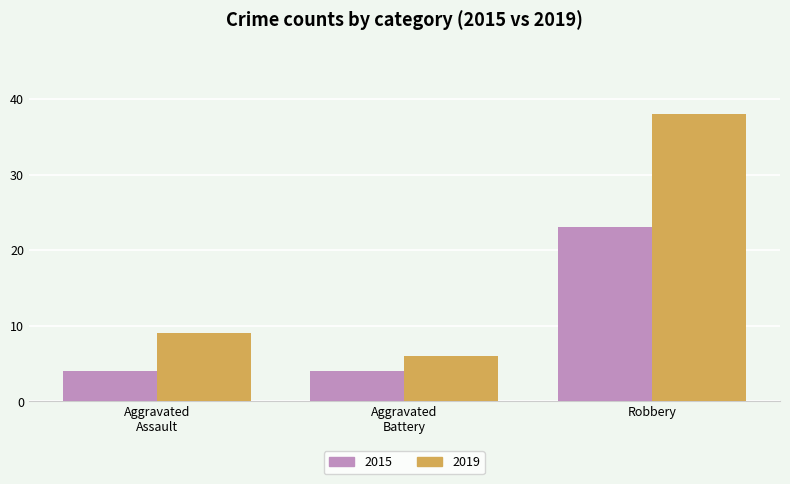

Rank the series at Robbery from lowest to highest value.

2015, 2019